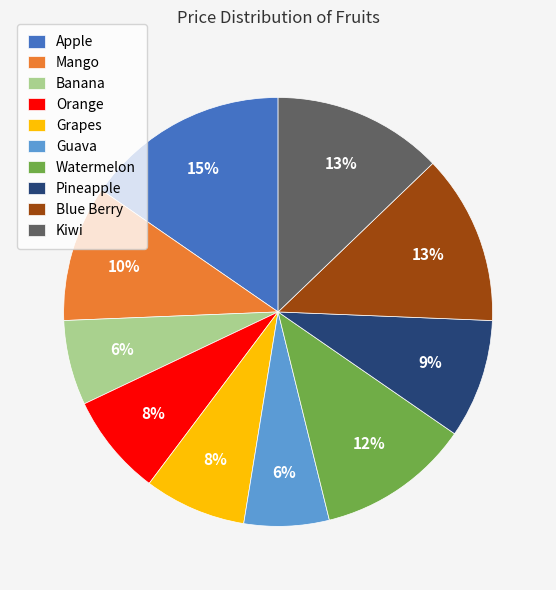

Which category has the biggest portion of the pie?

Apple